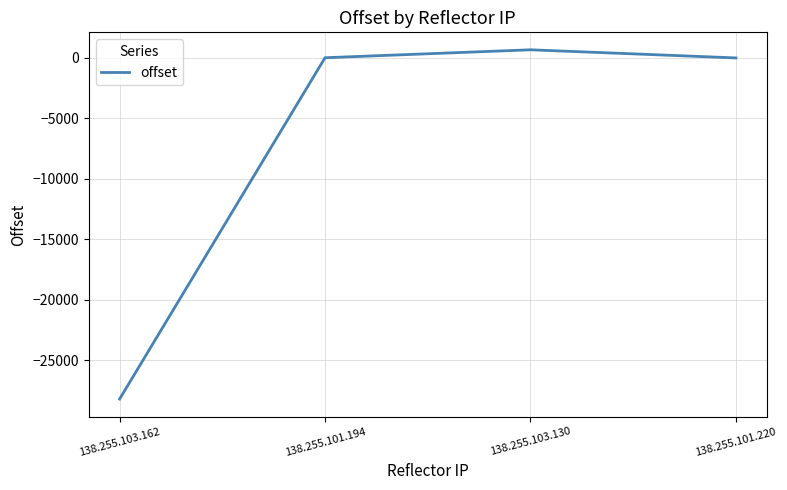

True or false: the data shows 678 at 138.255.103.130.

True